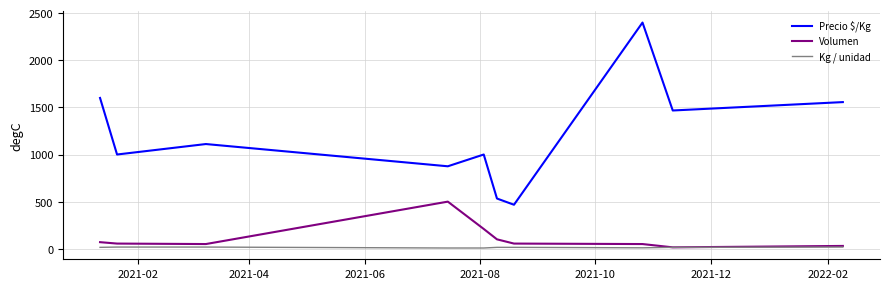

Rank the series by their maximum value, from lowest to highest.

Kg / unidad, Volumen, Precio $/Kg